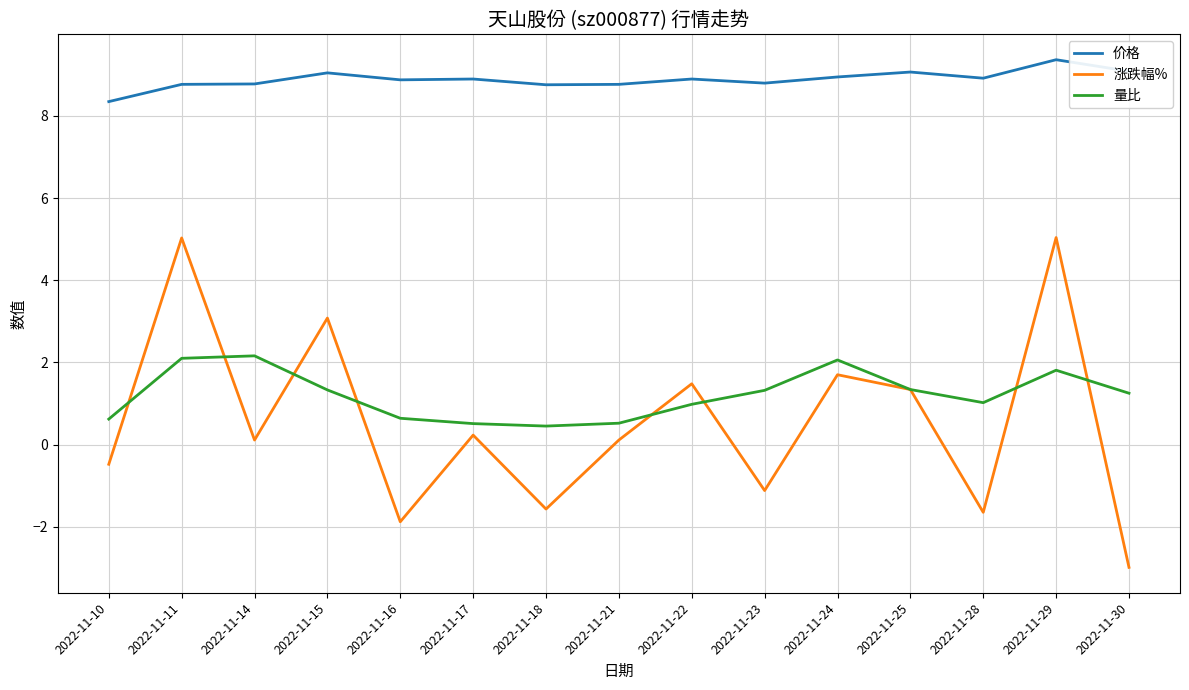

Between 2022-11-18 and 2022-11-29, which series saw the biggest shift?

涨跌幅%